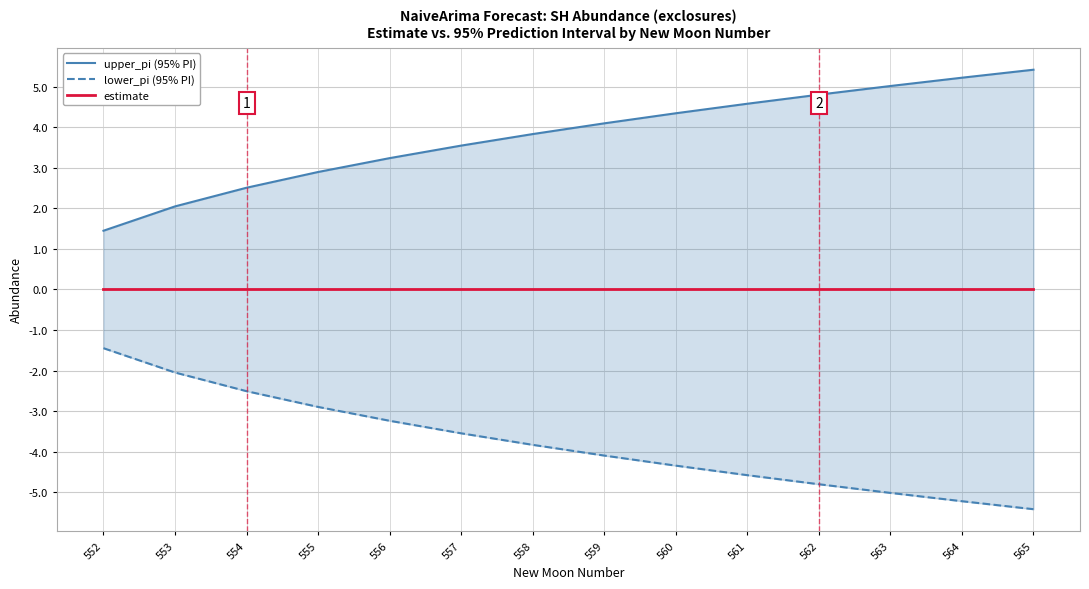

Which series has the largest total across all categories?

upper_pi (95% PI)